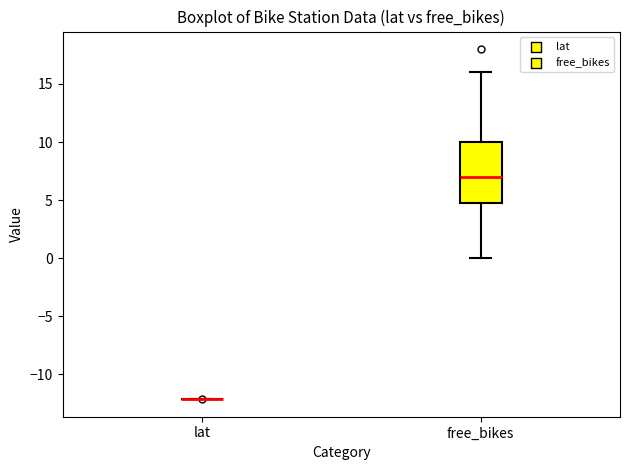

Reading left to right, read every box against the y-axis: the position of its median line, the range the box covers, and the ends of its whiskers. The values are not printed on the chart, so give them approximately, as read against the axis.

lat: box collapsed to a line at -12, whiskers -12 to -12
free_bikes: median 7, box 5 to 10, whiskers 0 to 16